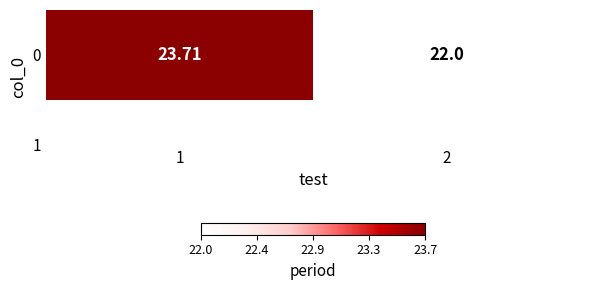

What is the minimum value shown in the chart?

22.0